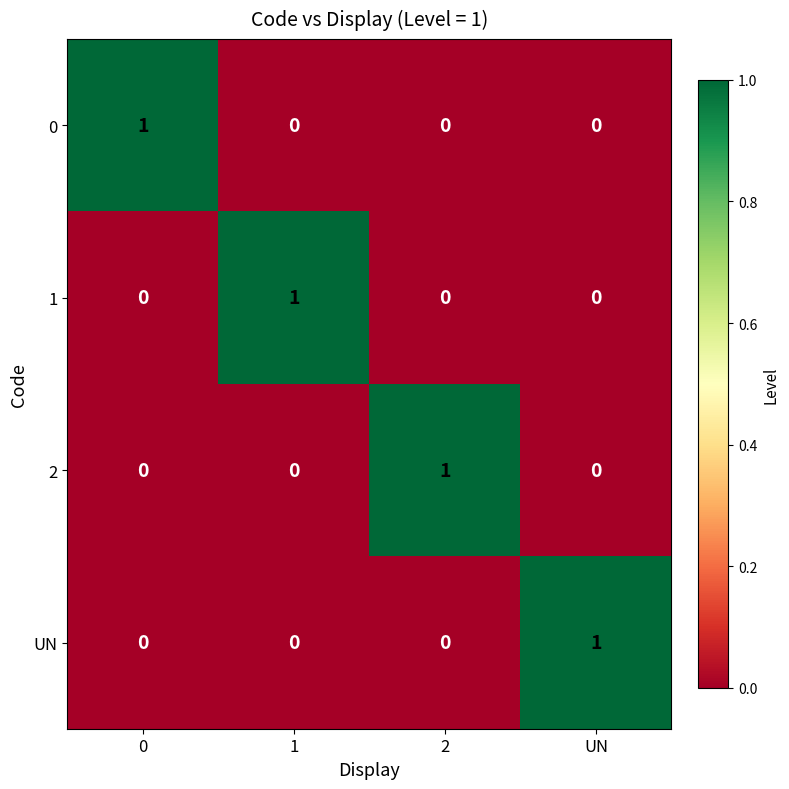

At how many categories does at least one series exceed 0?

4